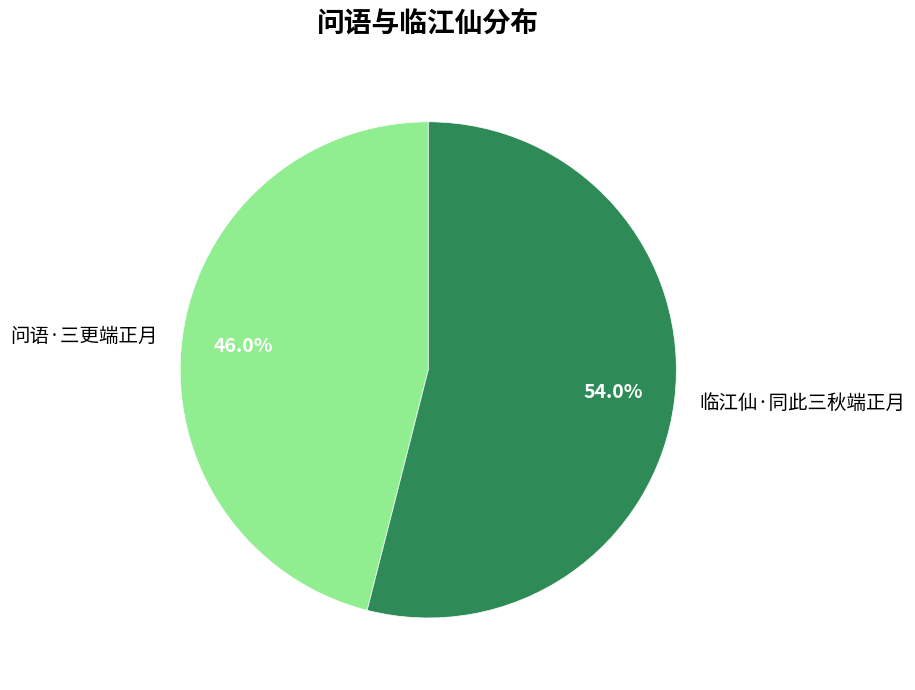

Between 临江仙·同此三秋端正月 and 问语·三更端正月, which is larger?

临江仙·同此三秋端正月